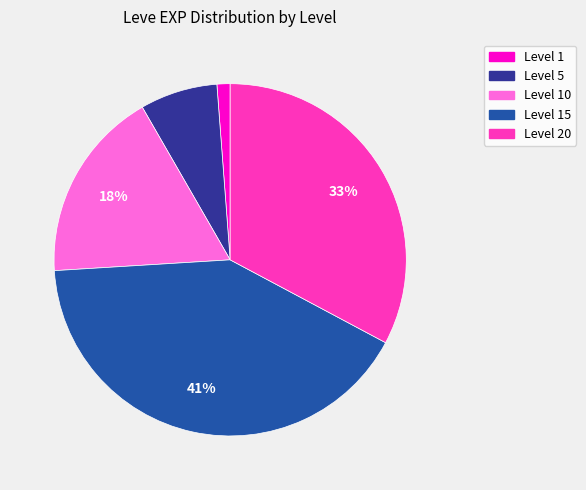

How many slices are in this pie chart?

5